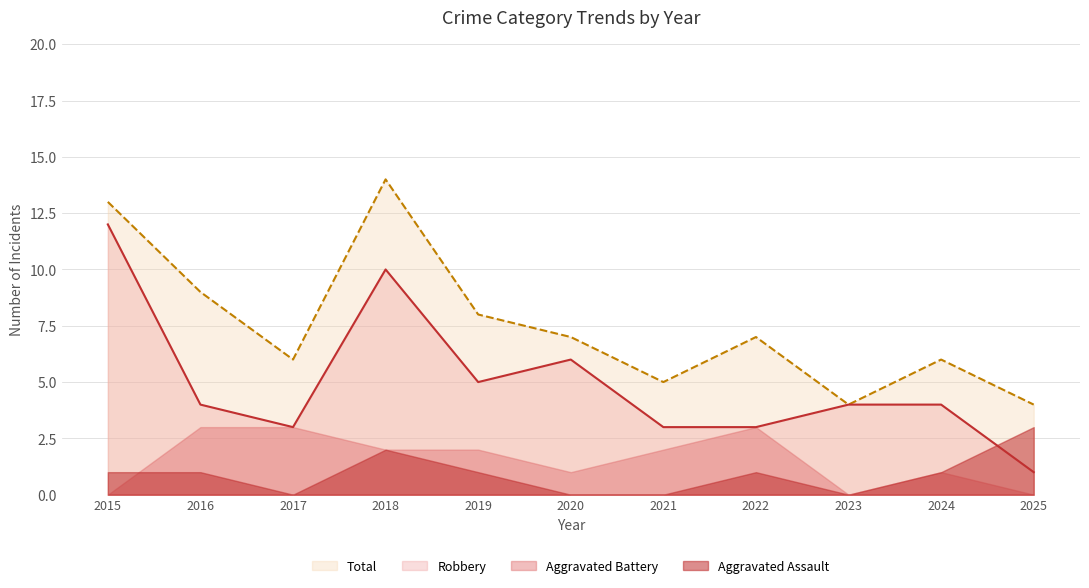

At which label is Robbery closest to 6?

2020